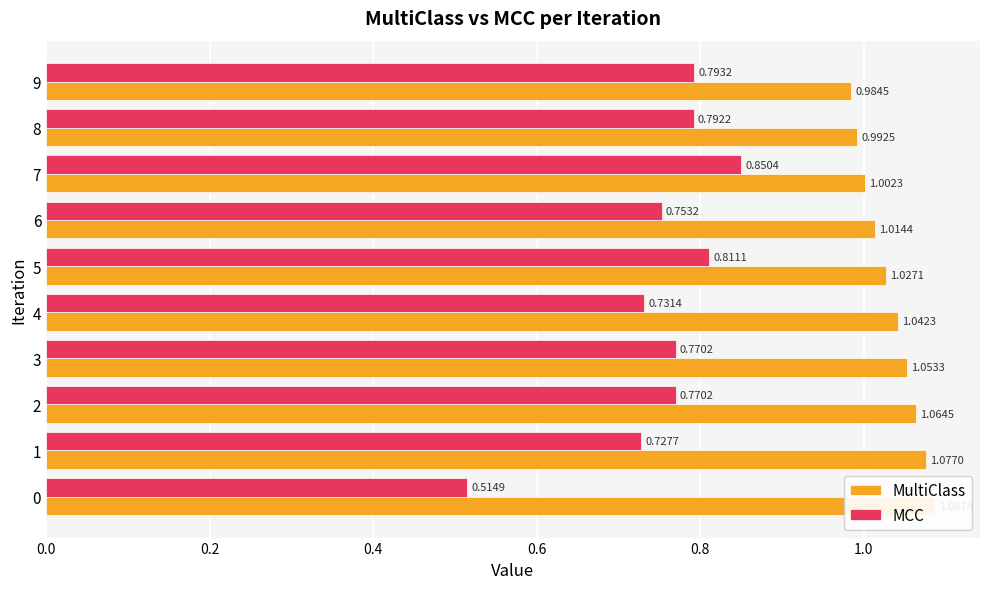

Does the chart contain any negative values?

No